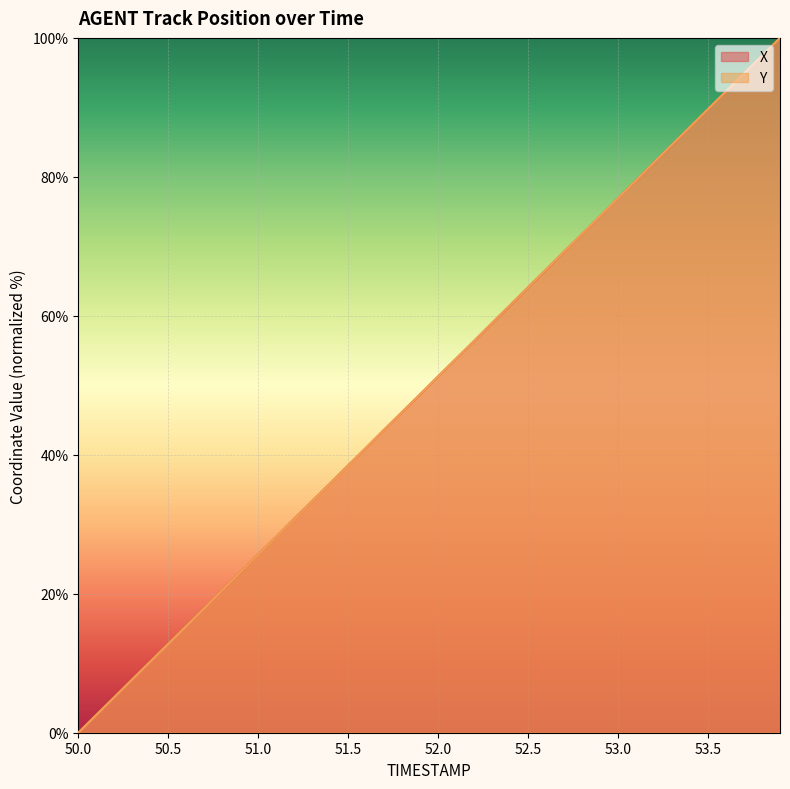

Is it true that Y equals 33.3 at 51.3?

True